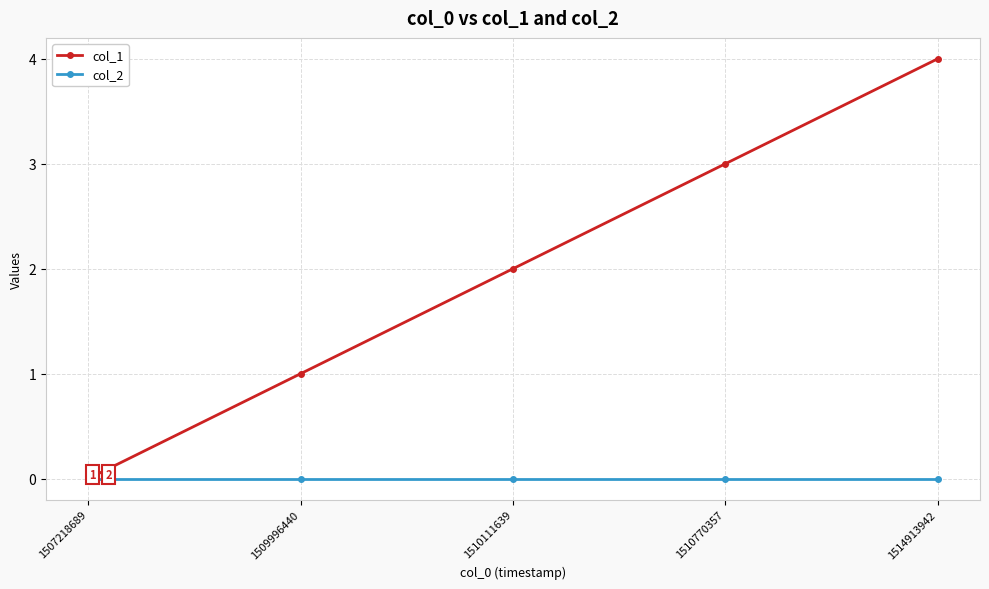

What is the sum of the col_1 values at 1507218689 and 1514913942?

4